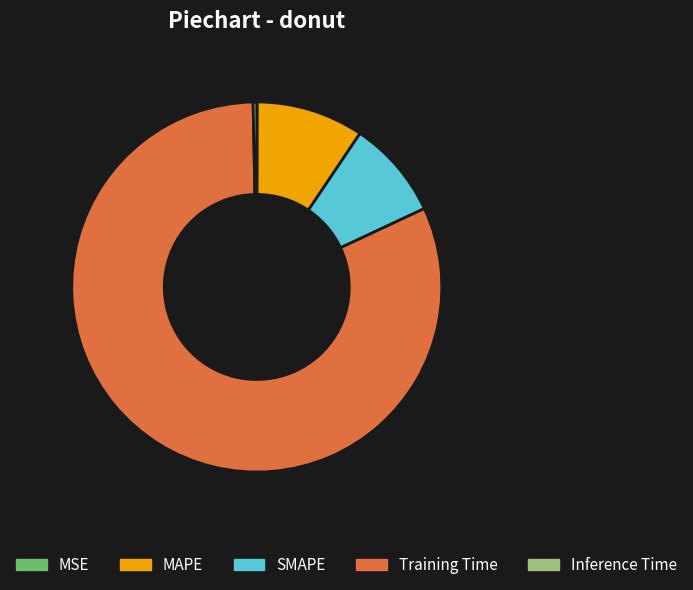

What is the ratio of the value at SMAPE to the value at Training Time?

0.1